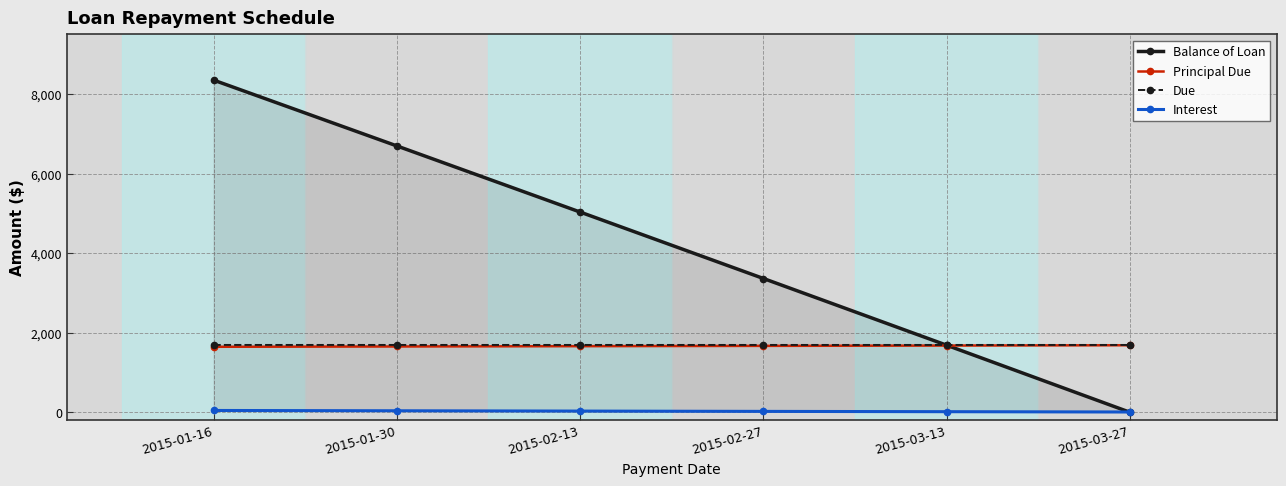

True or false: Principal Due and Interest cross at least once.

False